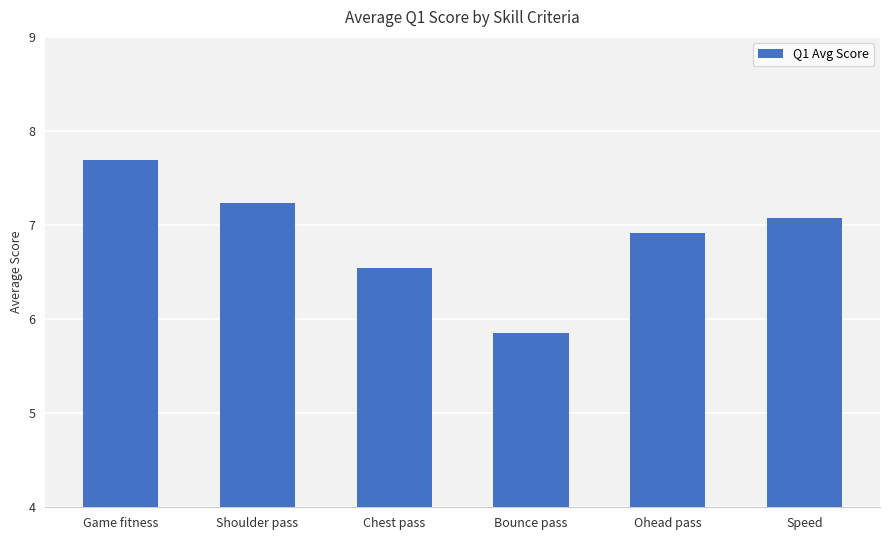

What is the difference between the maximum and minimum values?

1.8